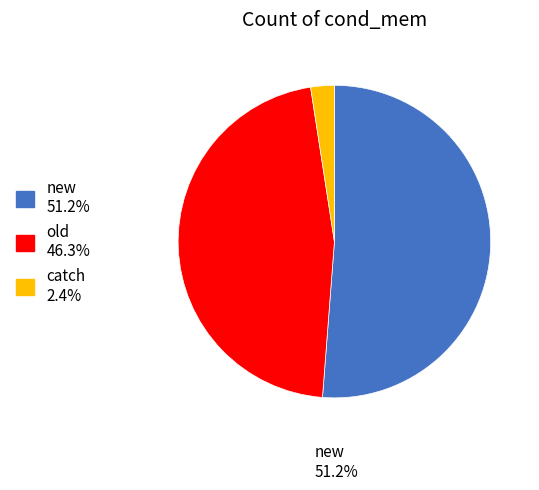

Is there any slice that represents more than half of the pie?

Yes